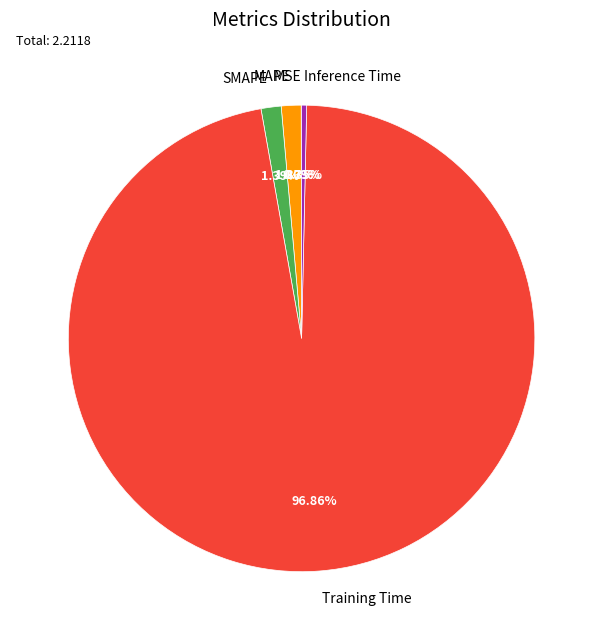

What percentage is the SMAPE slice, to the nearest percent?

1%